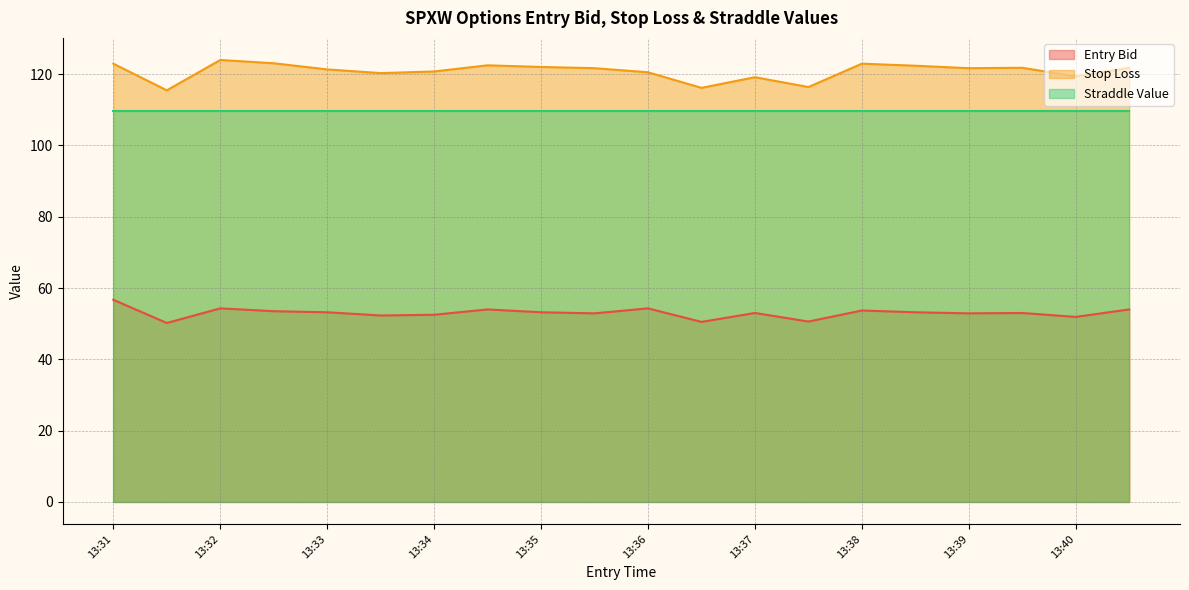

At 13:37, list the series in order from smallest to largest.

Entry Bid, Straddle Value, Stop Loss